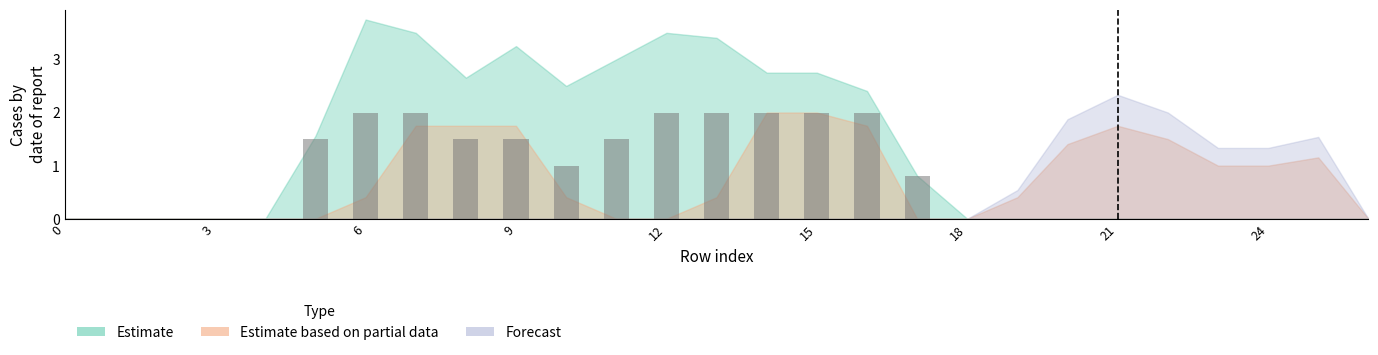

What is the greatest value displayed?

2.0